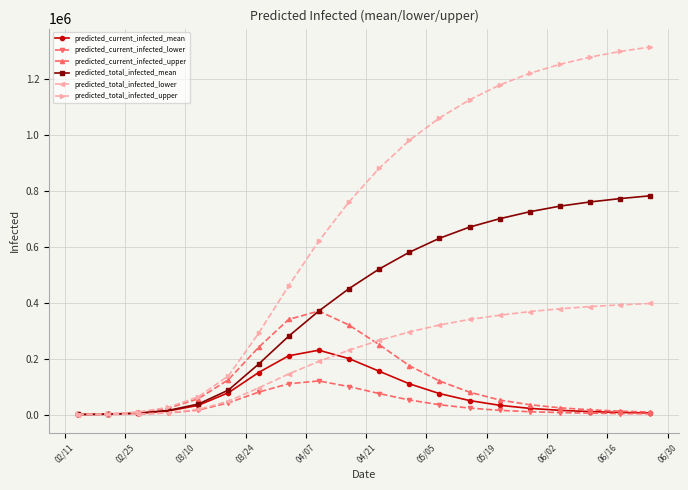

What is the maximum value for predicted_total_infected_upper?

1314000